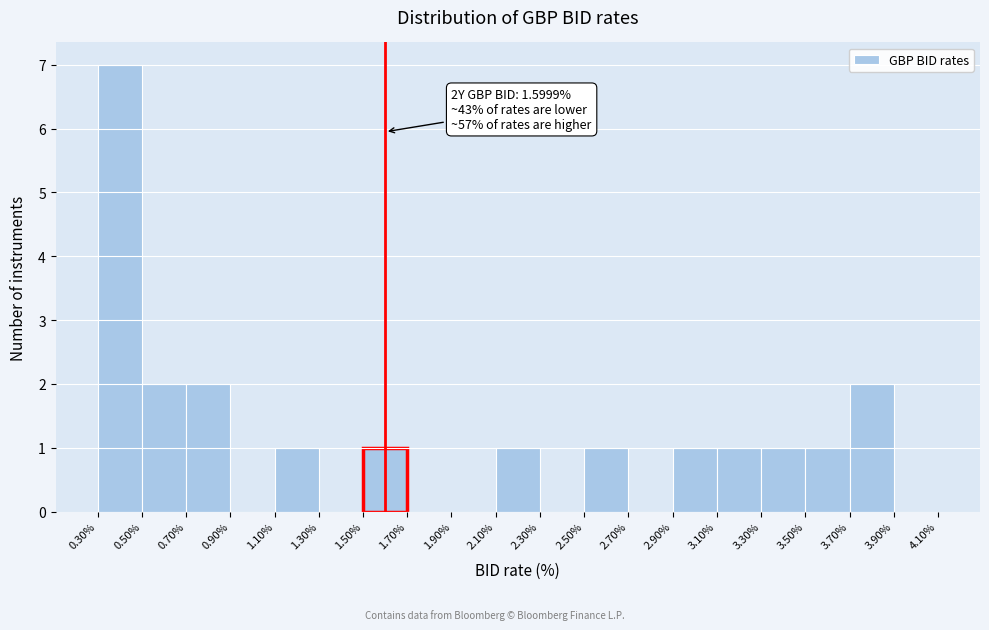

Which range on the x-axis has the tallest bar?

0.30% to 0.50%